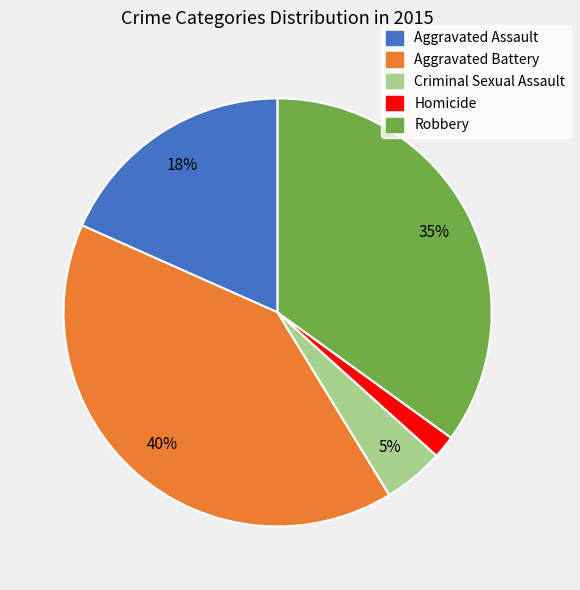

To the nearest percent, what portion does Aggravated Assault represent?

18%